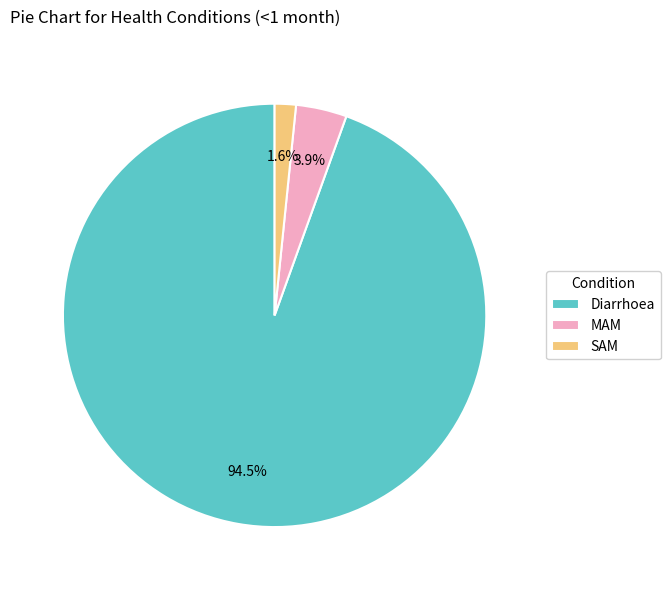

Does Diarrhoea account for over 50% of the chart?

Yes